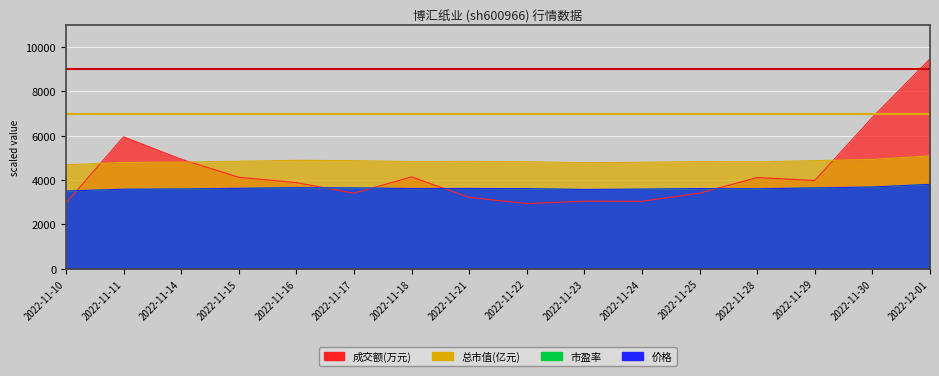

Where is the first local minimum for 总市值(亿元)?

2022-11-18